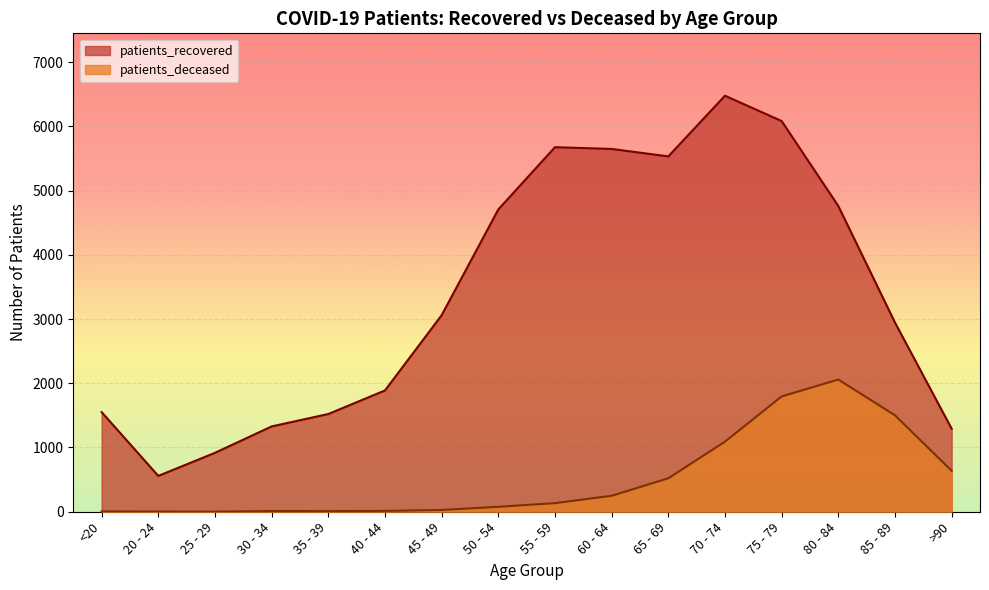

What is the sum of all patients_recovered values?

53929